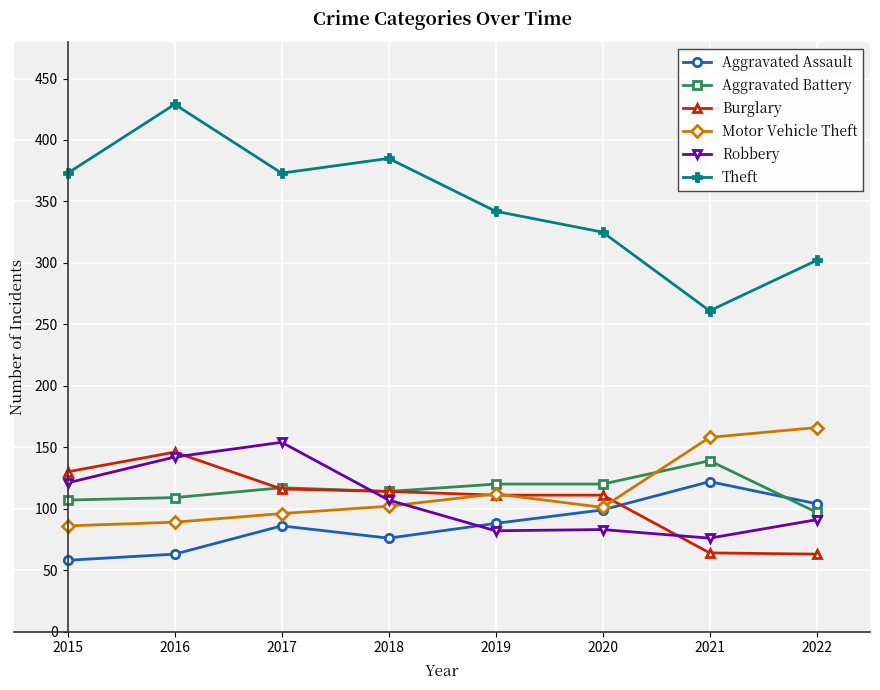

What is the maximum value for Aggravated Battery?

139